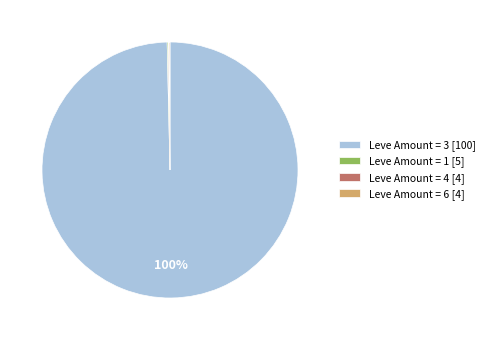

The Leve Amount = 3 [100] slice represents 100% of the pie. True or false?

True